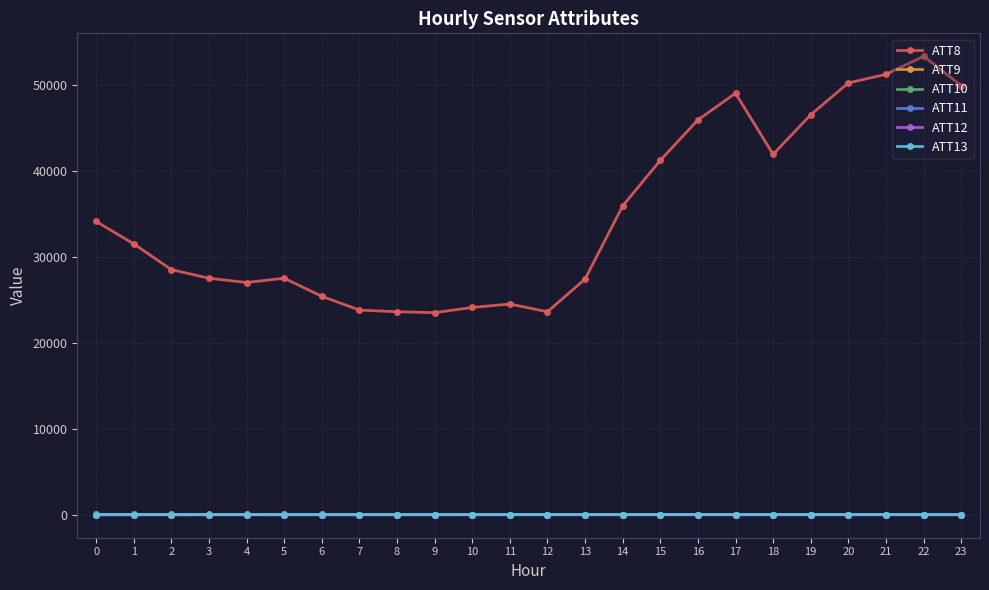

True or false: ATT9 has more than 0 points higher than both neighbors.

True